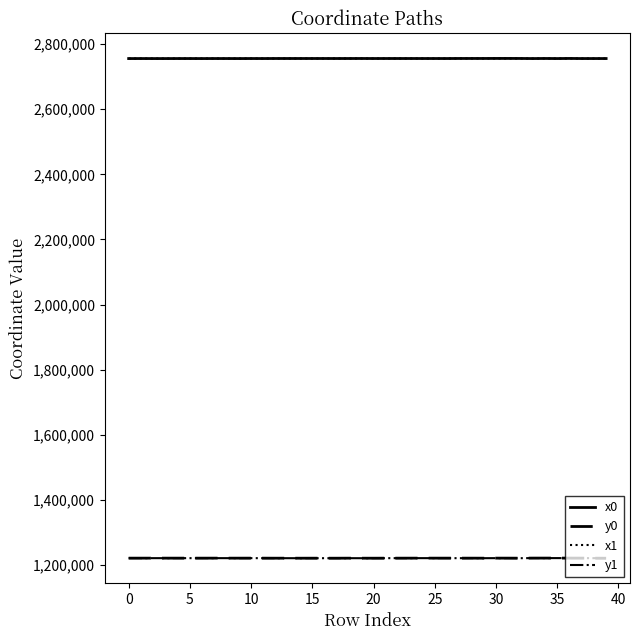

True or false: y1 and x0 intersect in this chart.

False